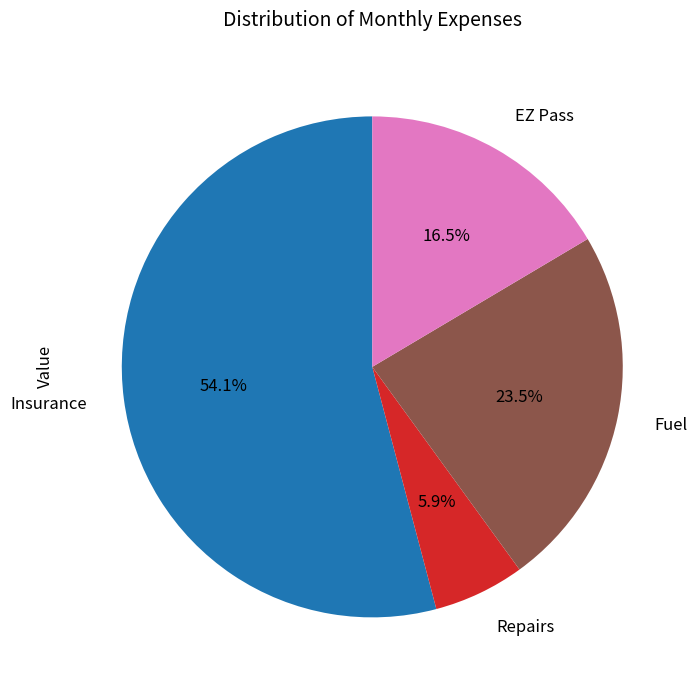

To the nearest percent, what is the average slice percentage?

25%